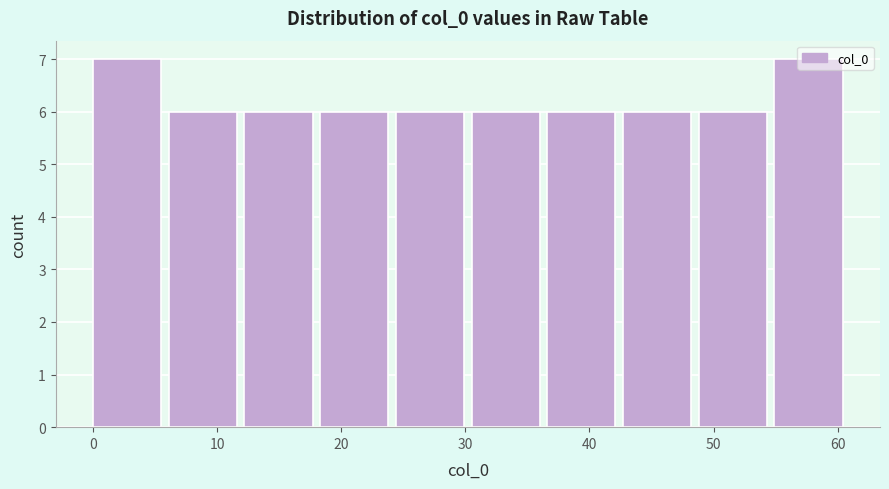

Reading left to right, transcribe this chart: for each bar, give the range it covers on the x-axis and its height. Neither the bar edges nor the heights are printed on the chart, so give them approximately, as read against the axes.

0.0 to 6.1: 7
6.1 to 12.2: 6
12.2 to 18.3: 6
18.3 to 24.4: 6
24.4 to 30.5: 6
30.5 to 36.6: 6
36.6 to 42.7: 6
42.7 to 48.8: 6
48.8 to 54.9: 6
54.9 to 61.0: 7